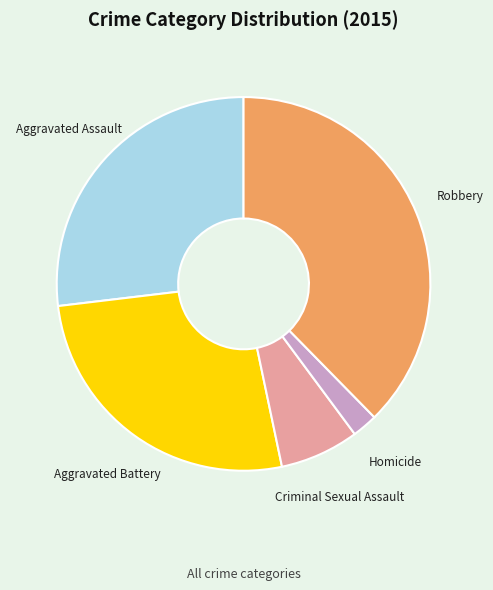

Count the number of slices in the pie.

5